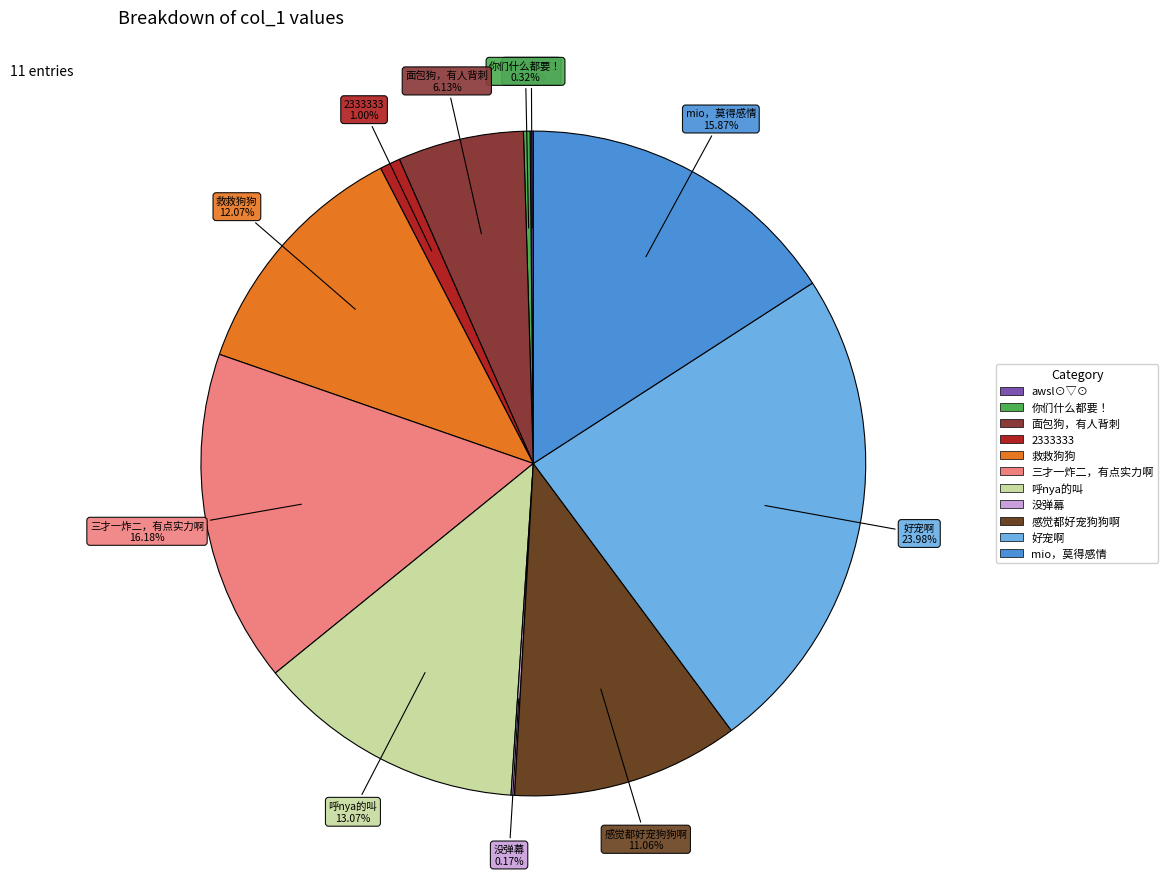

To the nearest percent, what percentage of the pie is mio，莫得感情?

16%